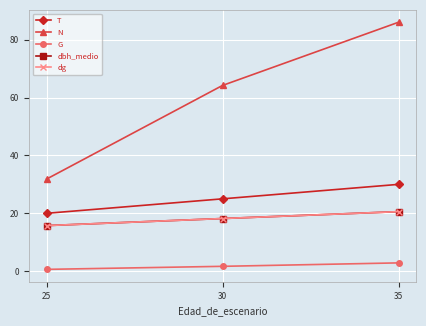

Which category has the lowest value in the G series?

25